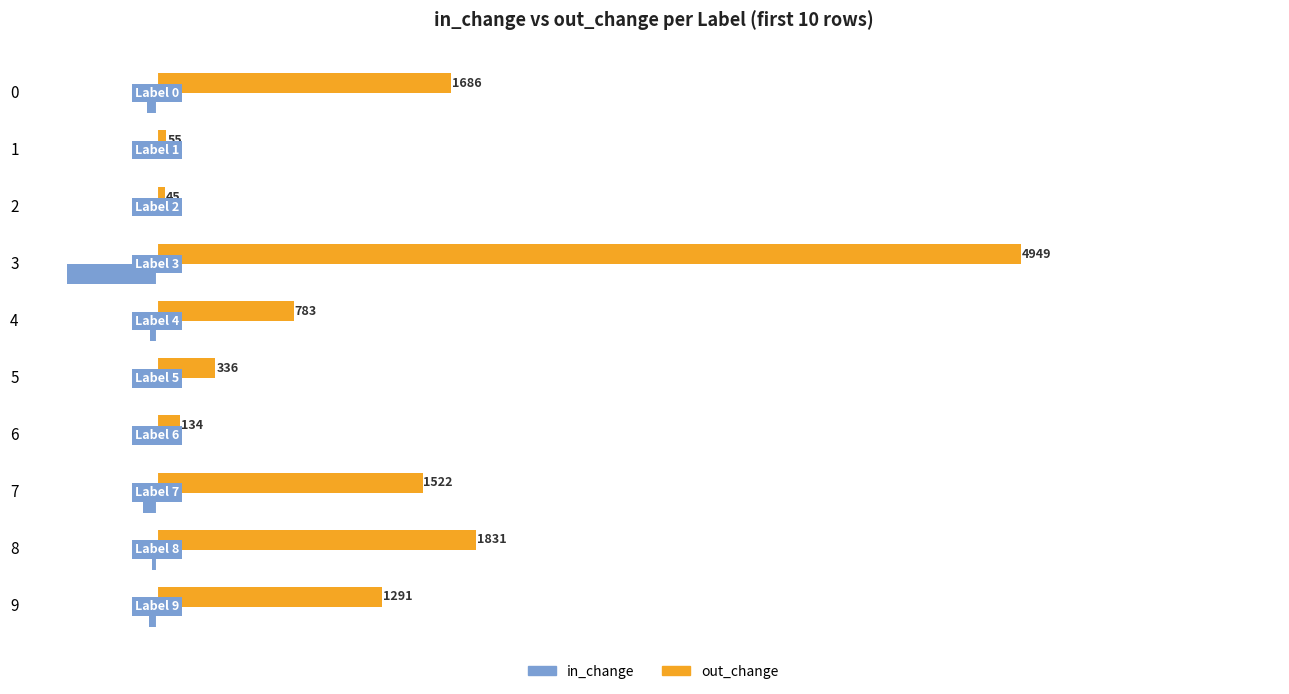

Which label corresponds to the largest value in the chart?

3